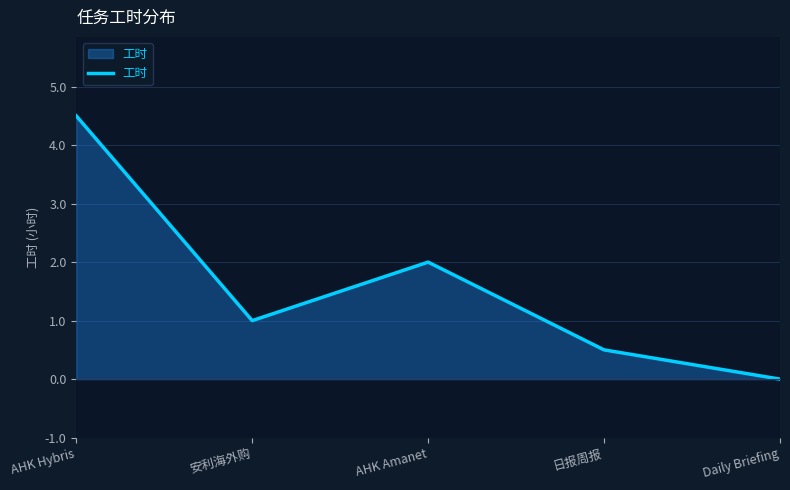

What is the greatest value displayed?

4.5